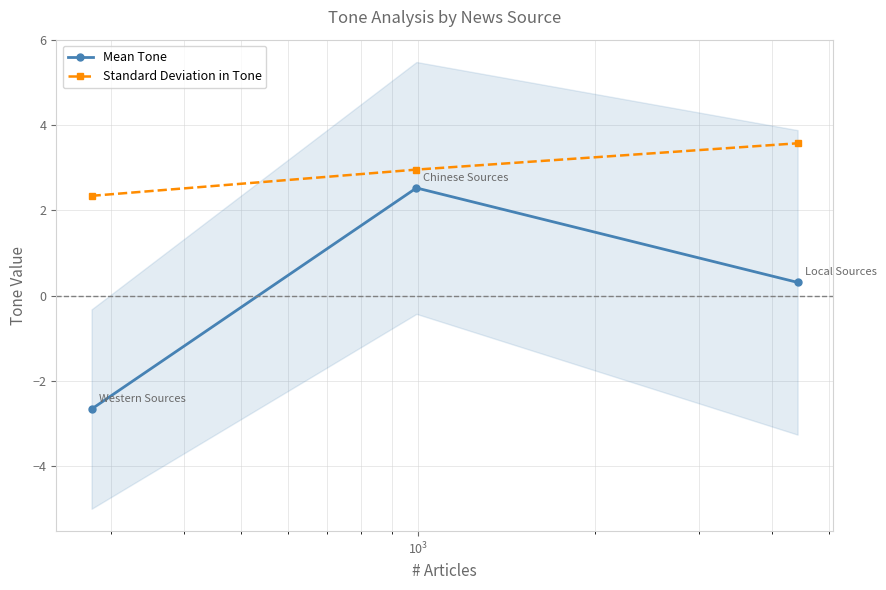

What is the average value of the Standard Deviation in Tone series?

3.0